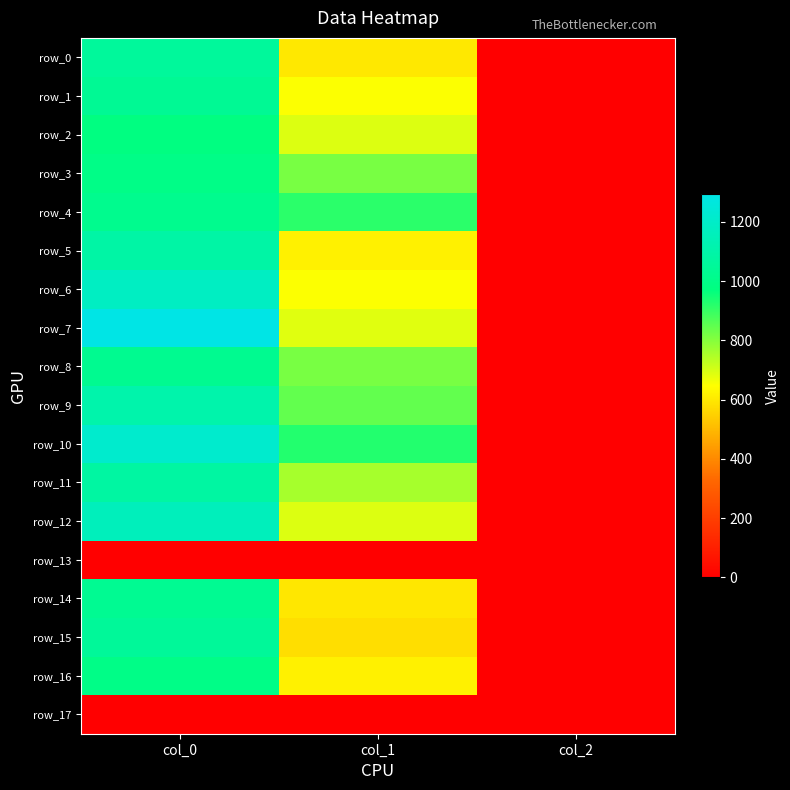

What is the average value of the row_1 series?

562.2